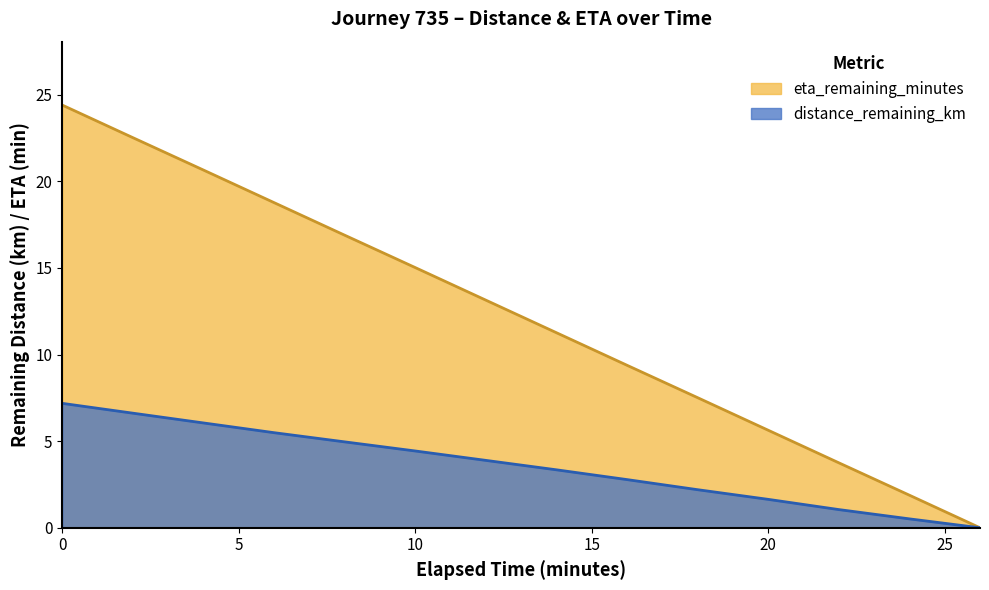

Between 10.0 and 26.0, which series saw the biggest shift?

eta_remaining_minutes